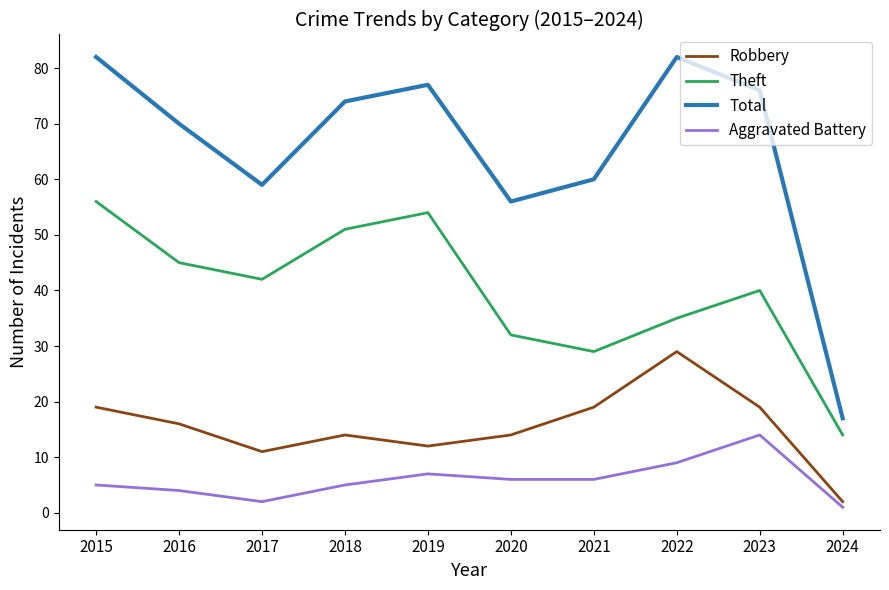

True or false: Theft and Robbery intersect in this chart.

False